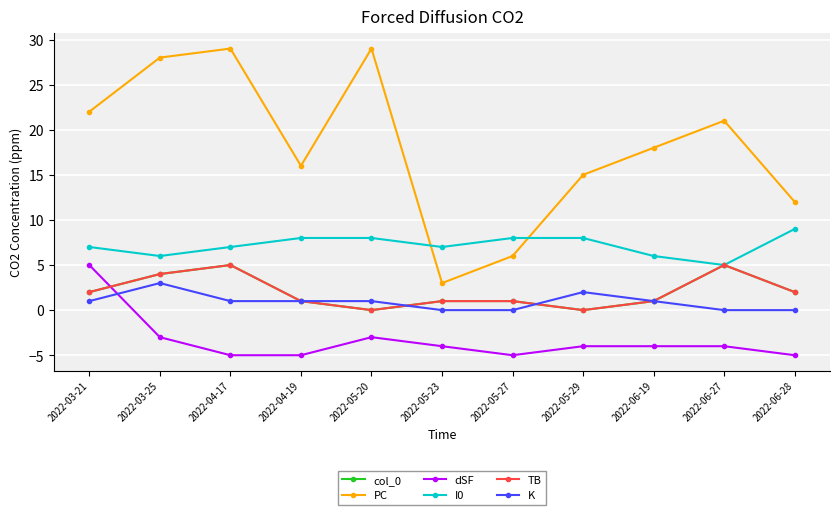

Where is K nearest to the value 1?

2022-03-21